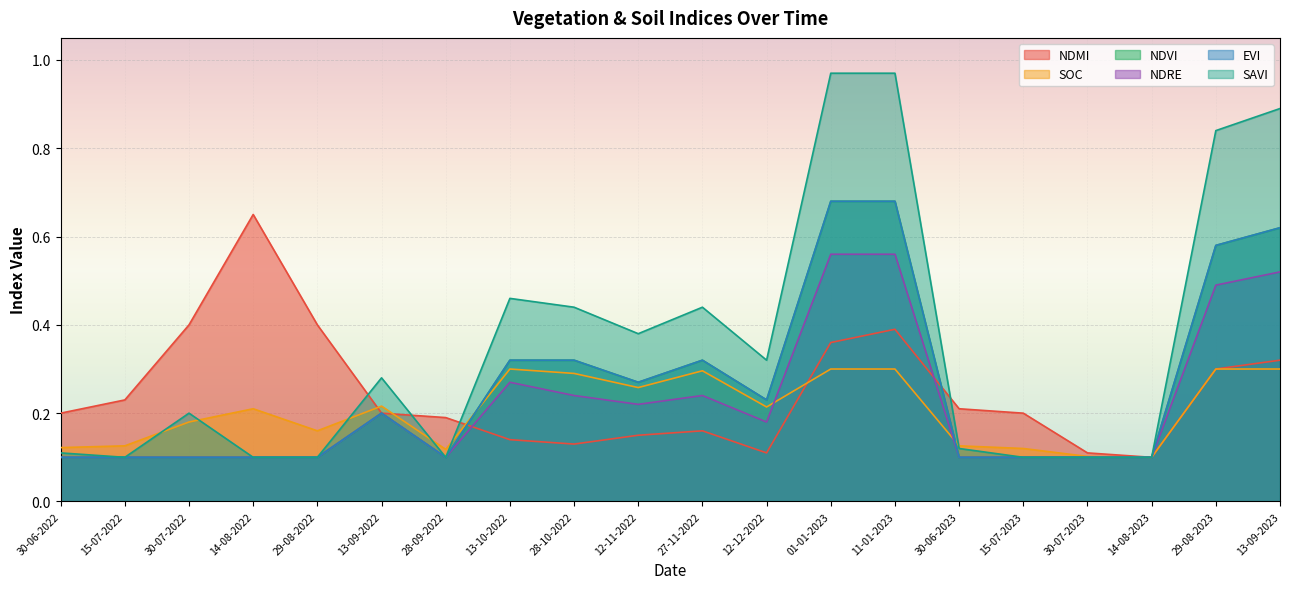

True or false: savi and evi intersect in this chart.

False